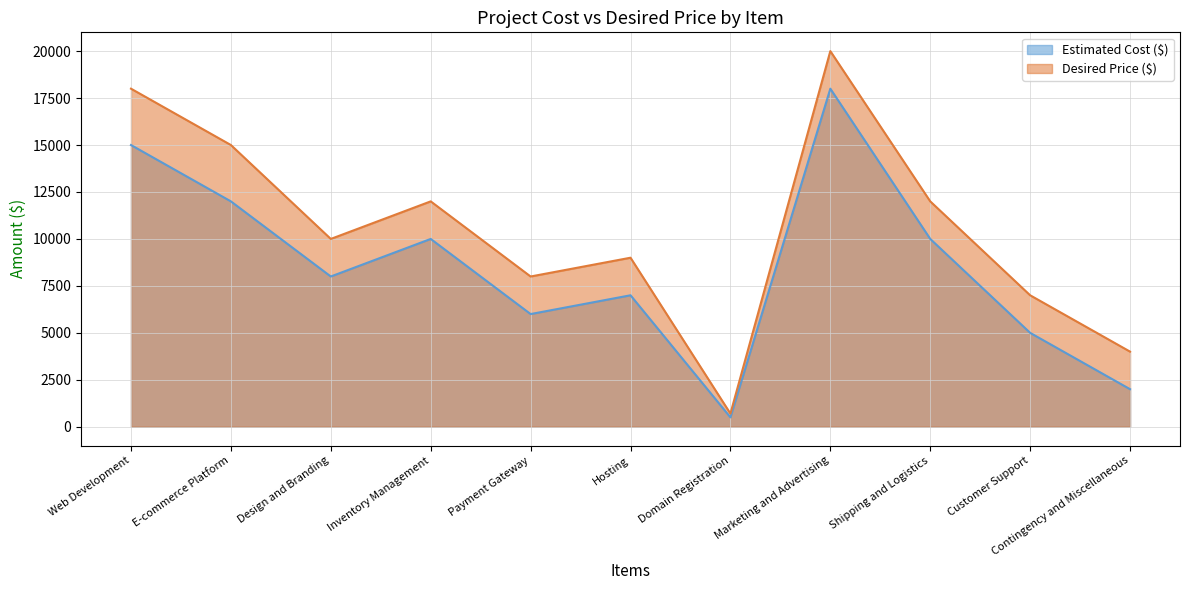

At which category does the chart reach its peak across all series?

Marketing and Advertising